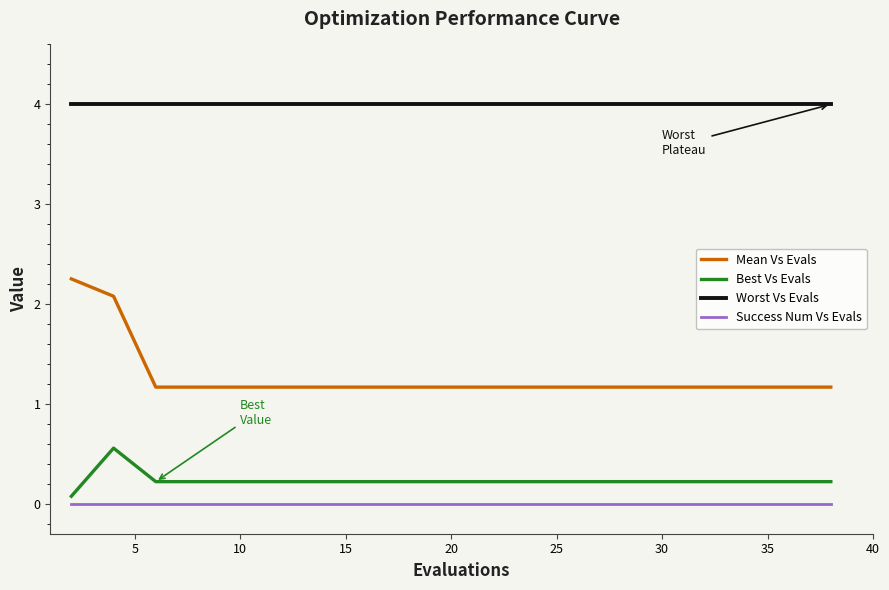

What is the difference between the maximum and minimum values in the Best Vs Evals series?

0.5